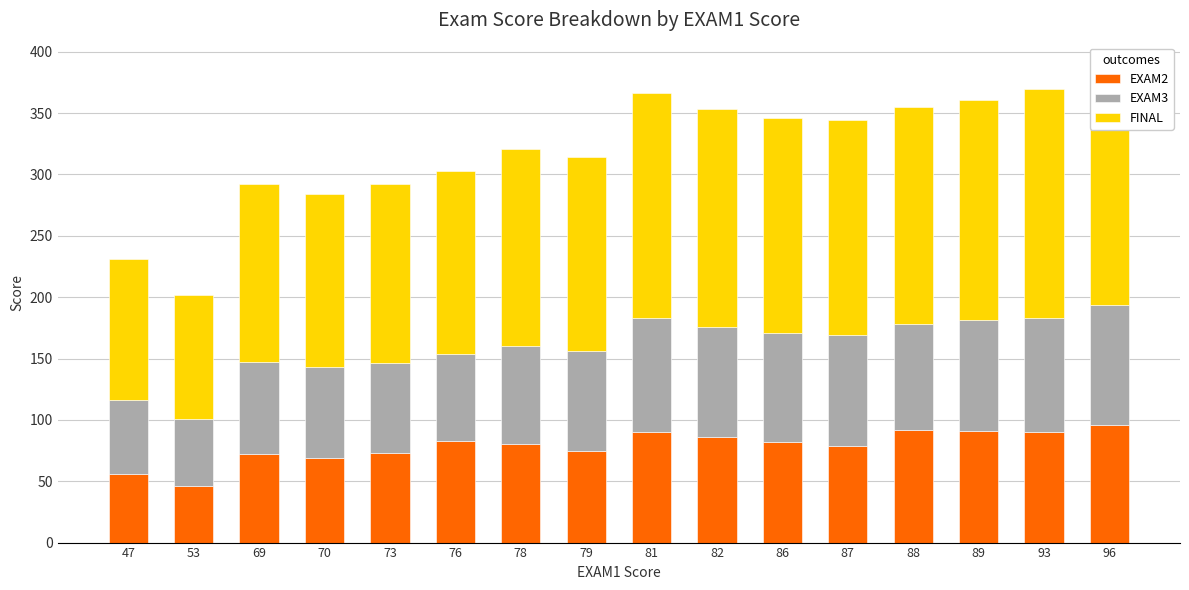

Reading left to right, list all the values displayed in this chart.

EXAM2: 47=56	53=46	69=72	70=69	73=73	76=83	78=80	79=75	81=90	82=86	86=82	87=79	88=92	89=91	93=90	96=96
EXAM3: 47=60	53=55	69=75	70=74	73=73	76=71	78=80	79=81	81=93	82=90	86=89	87=90	88=86	89=90	93=93	96=98
FINAL: 47=115	53=101	69=145	70=141	73=146	76=149	78=161	79=158	81=183	82=177	86=175	87=175	88=177	89=180	93=187	96=194